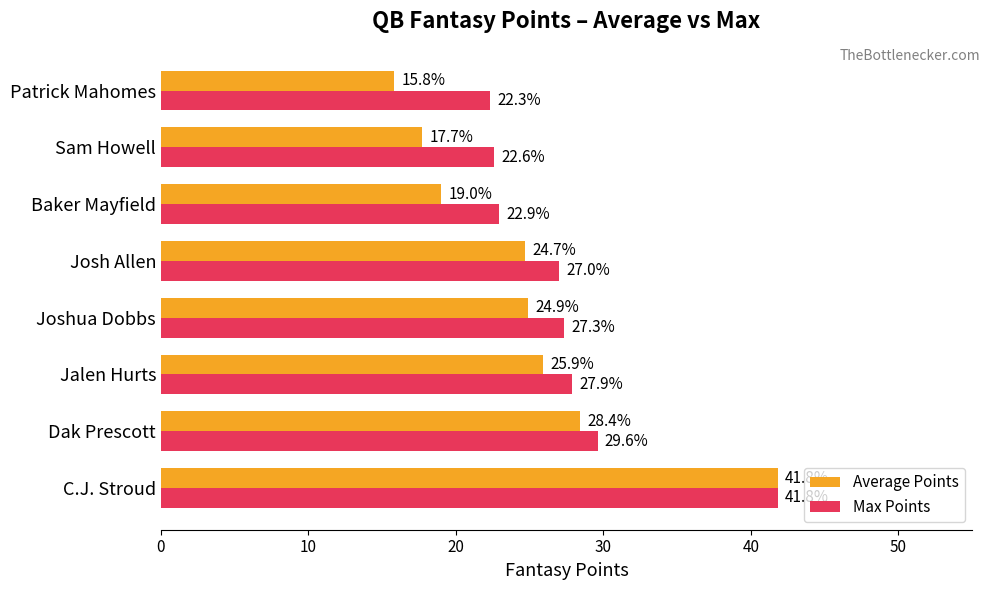

Is it true that Average Points equals 17.7 at Sam Howell?

True